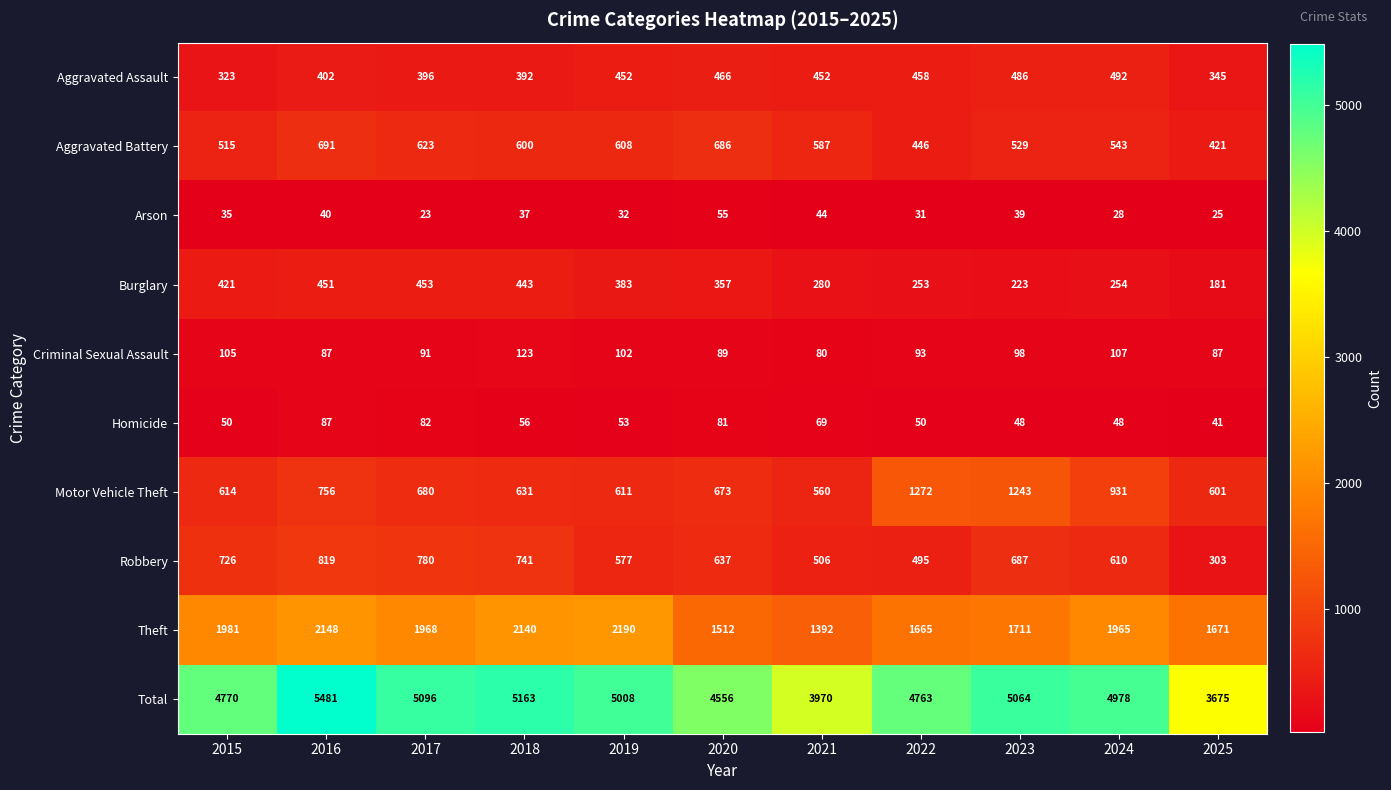

Which series changed the most between 2015 and 2021?

Total